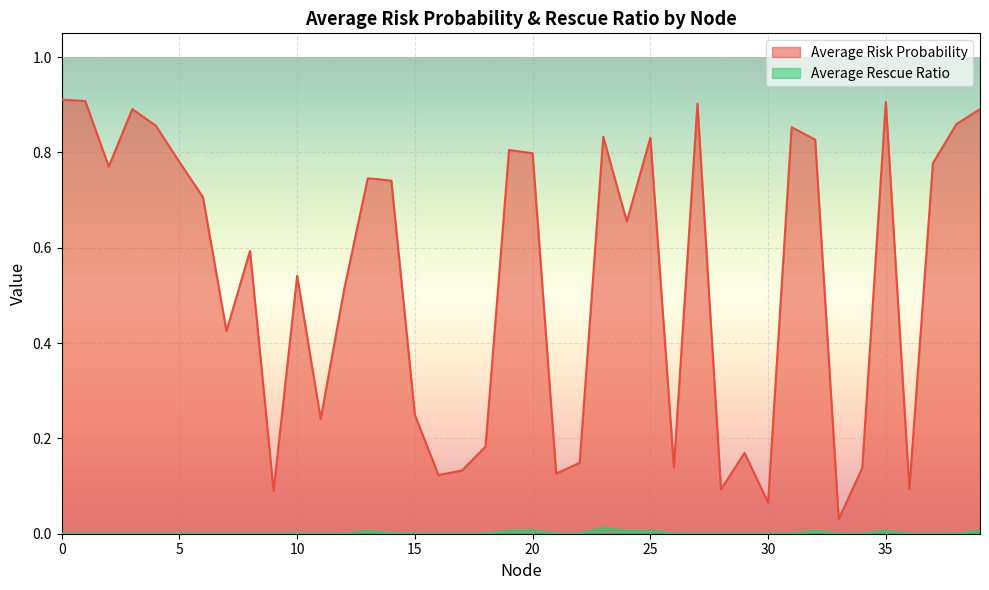

True or false: Average Rescue Ratio and Average Risk Probability intersect in this chart.

False